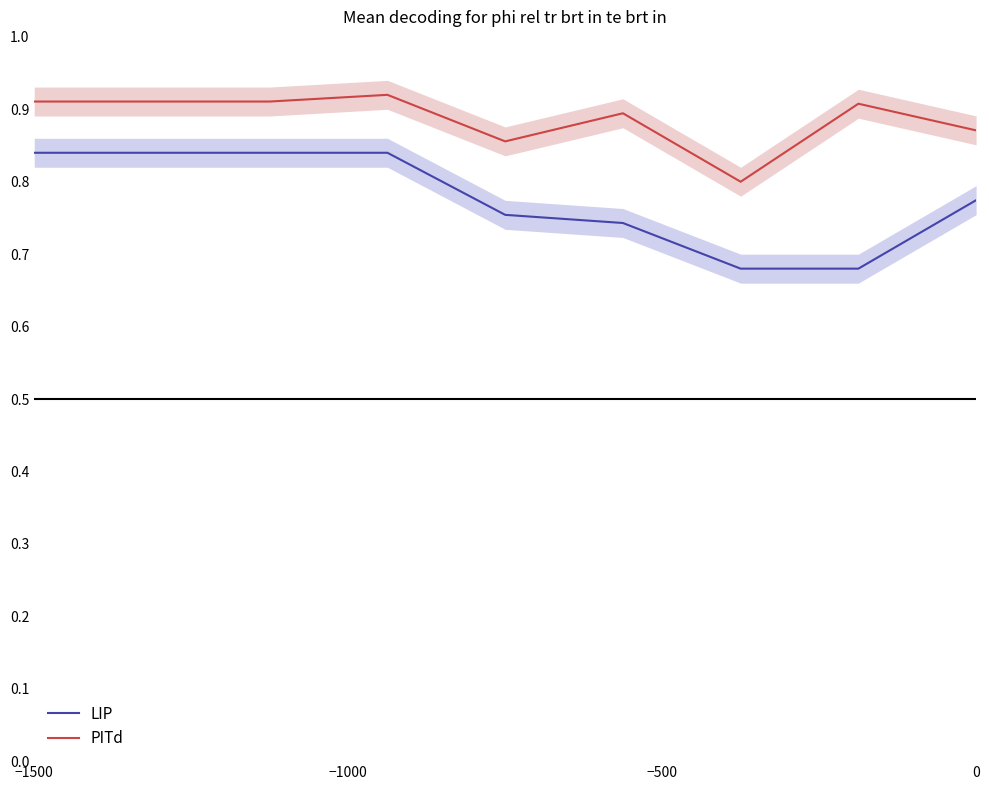

The LIP series shows 1.1 at 0. True or false?

False